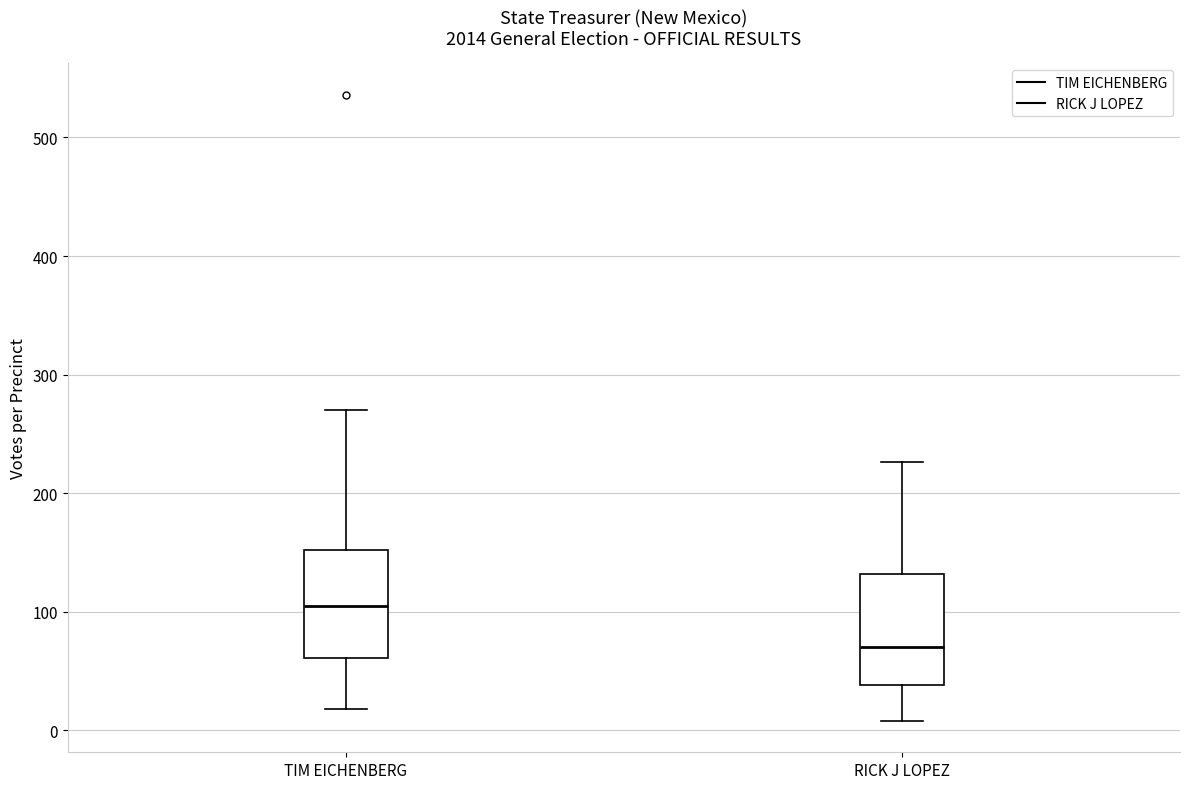

Reading left to right, read every box against the y-axis: the position of its median line, the range the box covers, and the ends of its whiskers. The values are not printed on the chart, so give them approximately, as read against the axis.

TIM EICHENBERG: median 110, box 60 to 150, whiskers 20 to 270
RICK J LOPEZ: median 70, box 40 to 130, whiskers 10 to 230